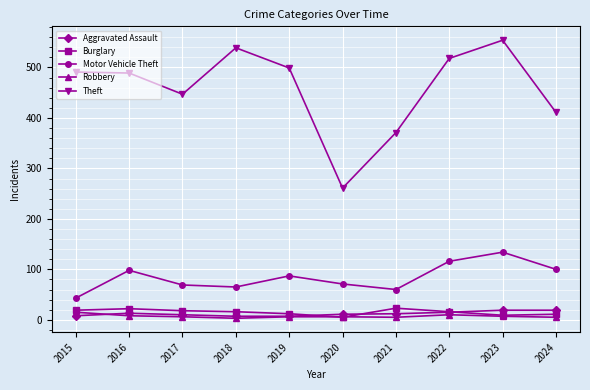

True or false: Theft and Aggravated Assault cross at least once.

False